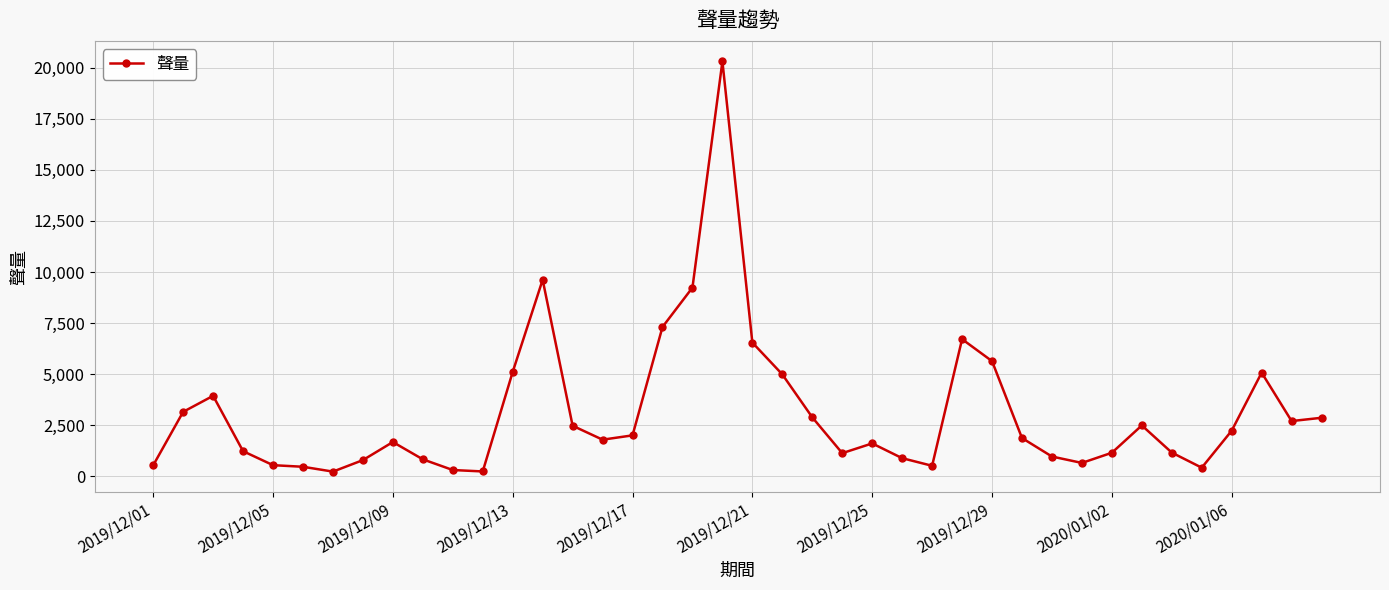

What is the sum of all values?

124275